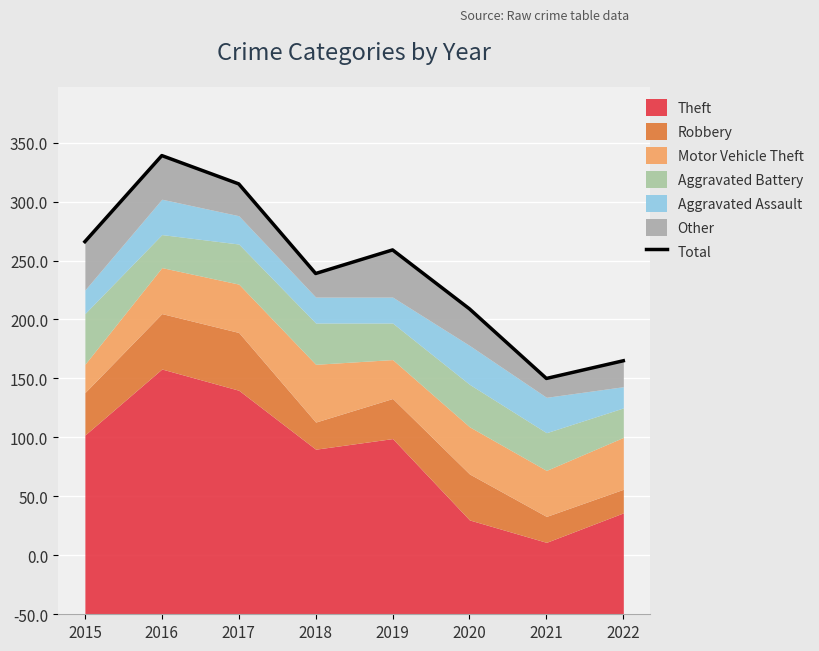

How many points are higher than both their immediate neighbors (excluding endpoints)?

2